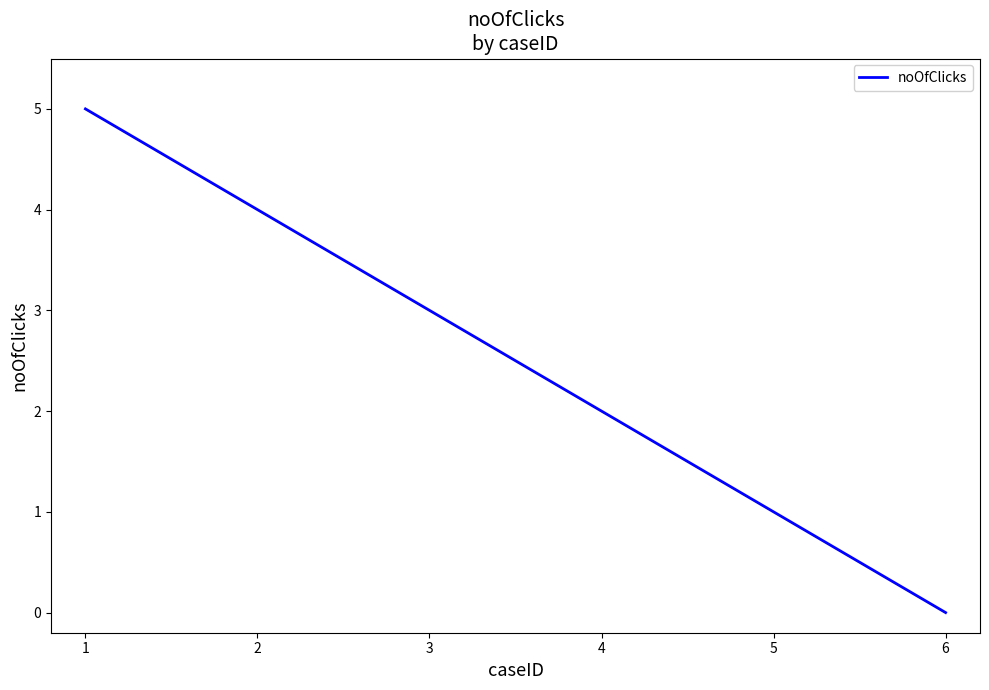

The value at 1 is 9. True or false?

False